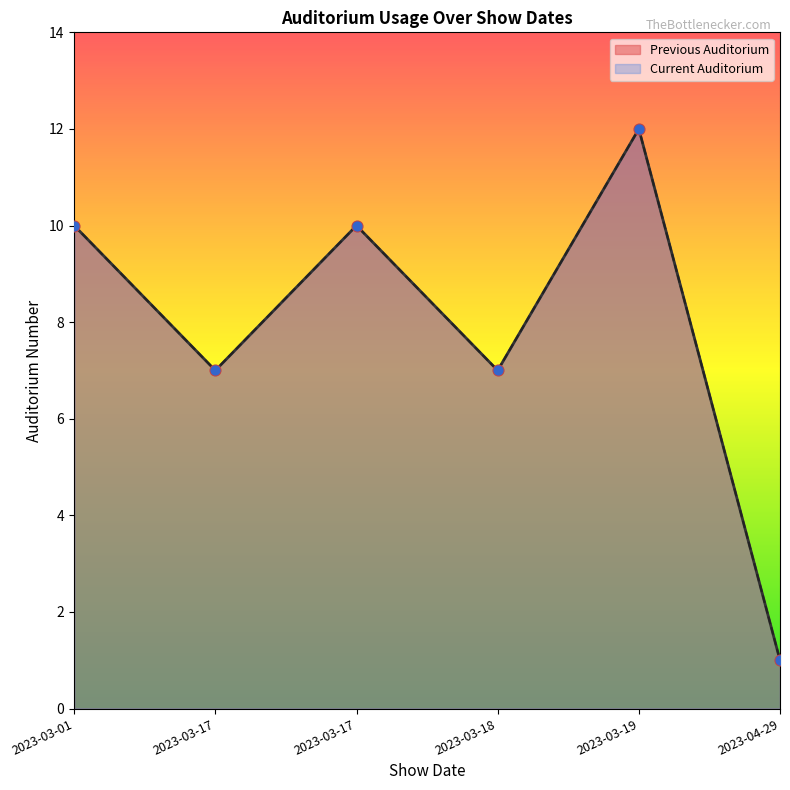

What are all the series names shown in the legend?

Previous Auditorium, Current Auditorium